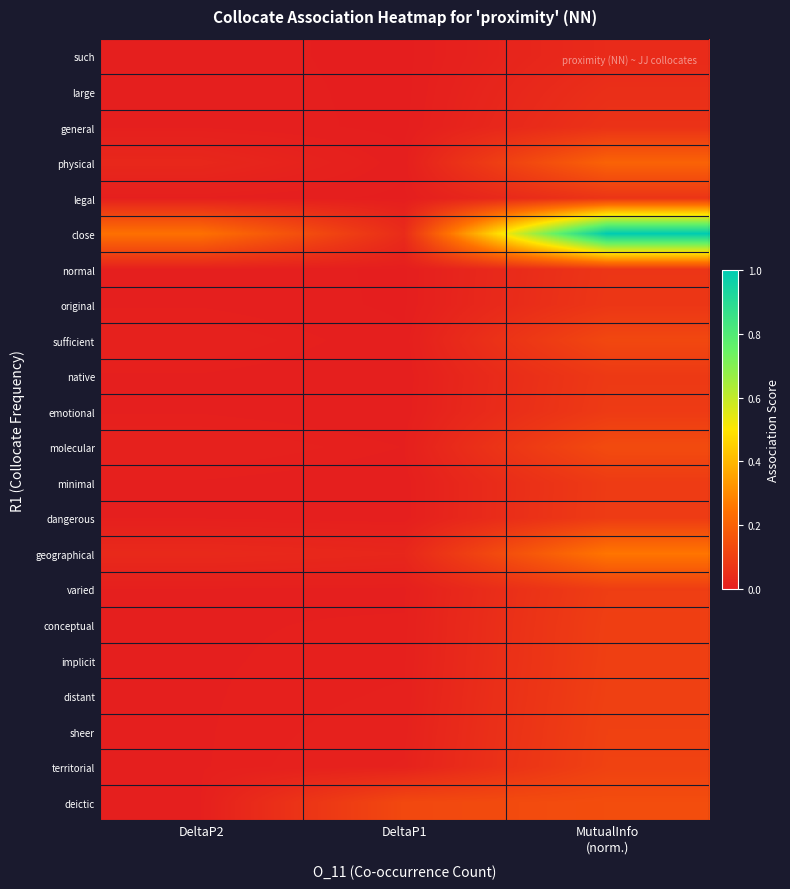

Reading right to left, what are all the values shown in this chart?

deictic: MutualInfo
(norm.)=0.1	DeltaP1=0.1	DeltaP2=0.0
territorial: MutualInfo
(norm.)=0.1	DeltaP1=0.0	DeltaP2=0.0
sheer: MutualInfo
(norm.)=0.1	DeltaP1=0.0	DeltaP2=0.0
distant: MutualInfo
(norm.)=0.1	DeltaP1=0.0	DeltaP2=0.0
implicit: MutualInfo
(norm.)=0.1	DeltaP1=0.0	DeltaP2=0.0
conceptual: MutualInfo
(norm.)=0.1	DeltaP1=0.0	DeltaP2=0.0
varied: MutualInfo
(norm.)=0.1	DeltaP1=0.0	DeltaP2=0.0
geographical: MutualInfo
(norm.)=0.3	DeltaP1=0.0	DeltaP2=0.0
dangerous: MutualInfo
(norm.)=0.1	DeltaP1=0.0	DeltaP2=0.0
minimal: MutualInfo
(norm.)=0.1	DeltaP1=0.0	DeltaP2=0.0
molecular: MutualInfo
(norm.)=0.1	DeltaP1=0.0	DeltaP2=0.0
emotional: MutualInfo
(norm.)=0.1	DeltaP1=0.0	DeltaP2=0.0
native: MutualInfo
(norm.)=0.1	DeltaP1=0.0	DeltaP2=0.0
sufficient: MutualInfo
(norm.)=0.1	DeltaP1=0.0	DeltaP2=0.0
original: MutualInfo
(norm.)=0.1	DeltaP1=0.0	DeltaP2=0.0
normal: MutualInfo
(norm.)=0.1	DeltaP1=0.0	DeltaP2=0.0
close: MutualInfo
(norm.)=1.0	DeltaP1=0.0	DeltaP2=0.2
legal: MutualInfo
(norm.)=0.1	DeltaP1=0.0	DeltaP2=0.0
physical: MutualInfo
(norm.)=0.2	DeltaP1=0.0	DeltaP2=0.0
general: MutualInfo
(norm.)=0.1	DeltaP1=0.0	DeltaP2=0.0
large: MutualInfo
(norm.)=0.1	DeltaP1=0.0	DeltaP2=0.0
such: MutualInfo
(norm.)=0.0	DeltaP1=0.0	DeltaP2=0.0